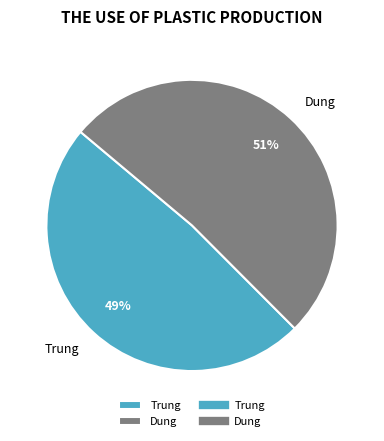

Is the sum of Dung and Trung greater than half?

Yes